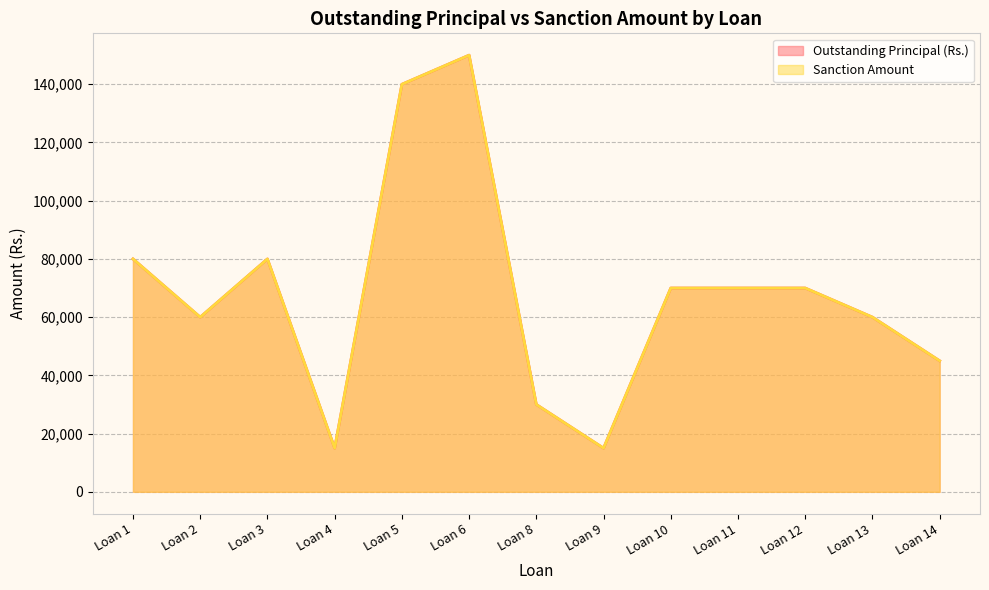

What is the difference between the second highest and minimum values in the Outstanding Principal (Rs.) series?

125000